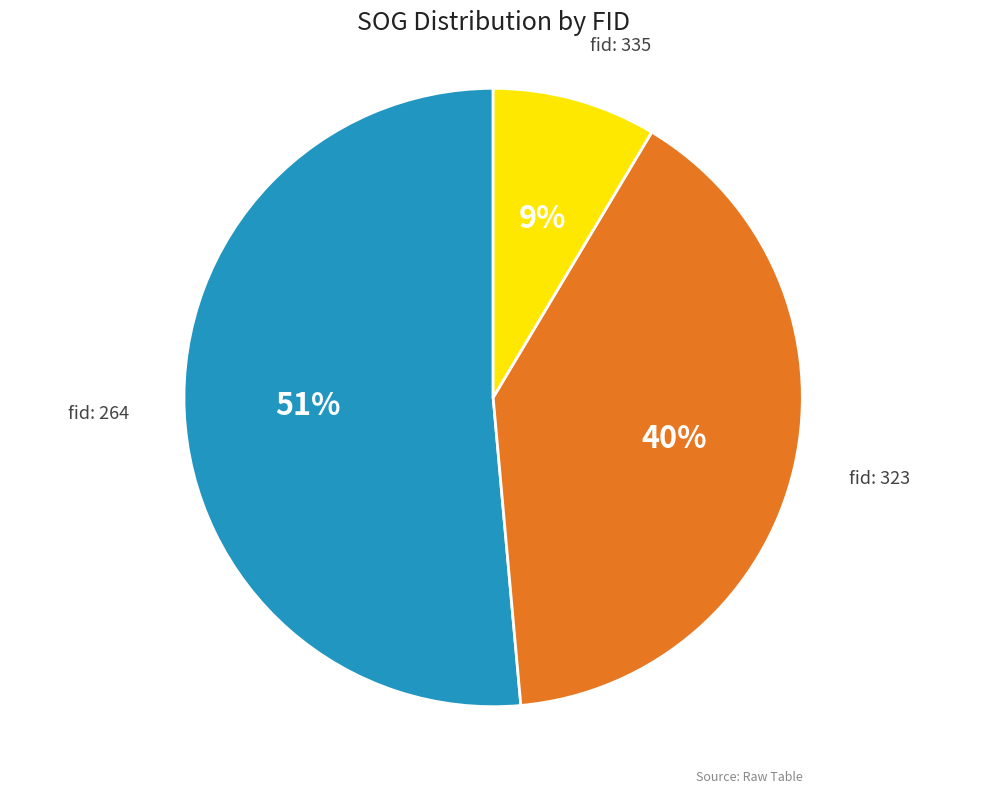

How many segments does this pie chart have?

3